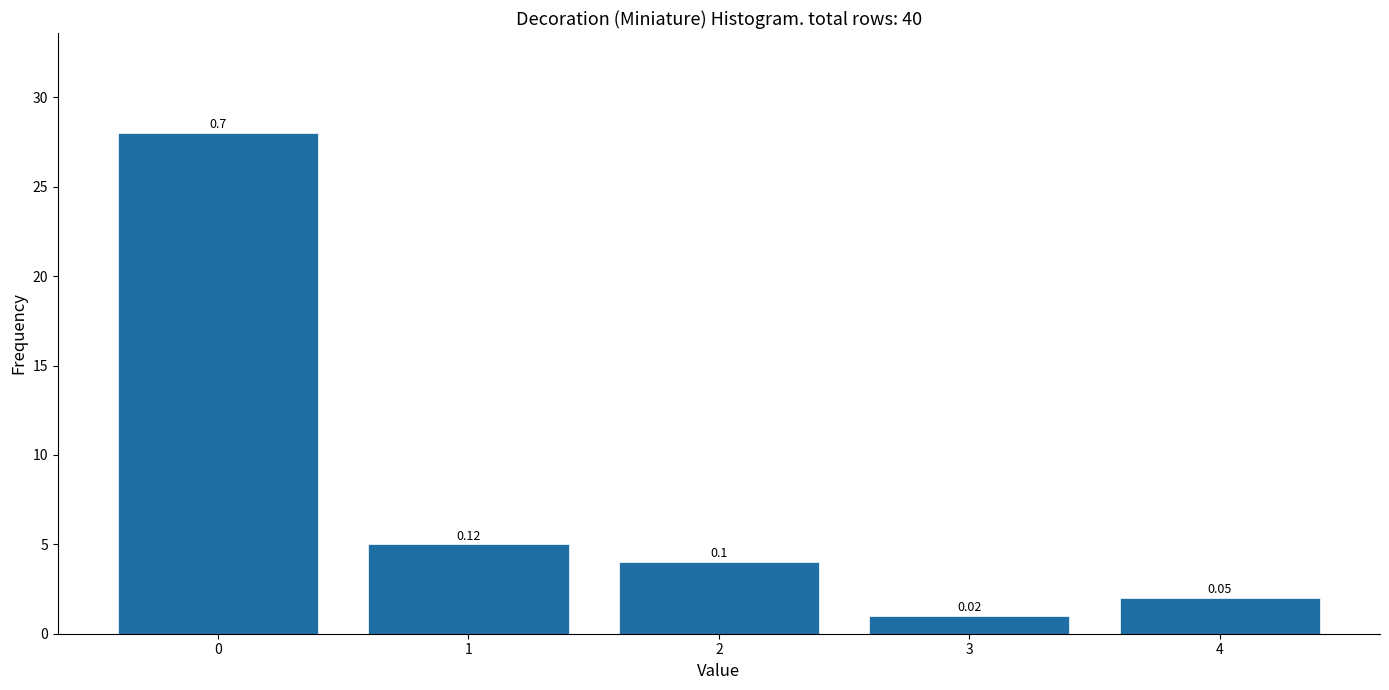

How many bars are there in total?

5